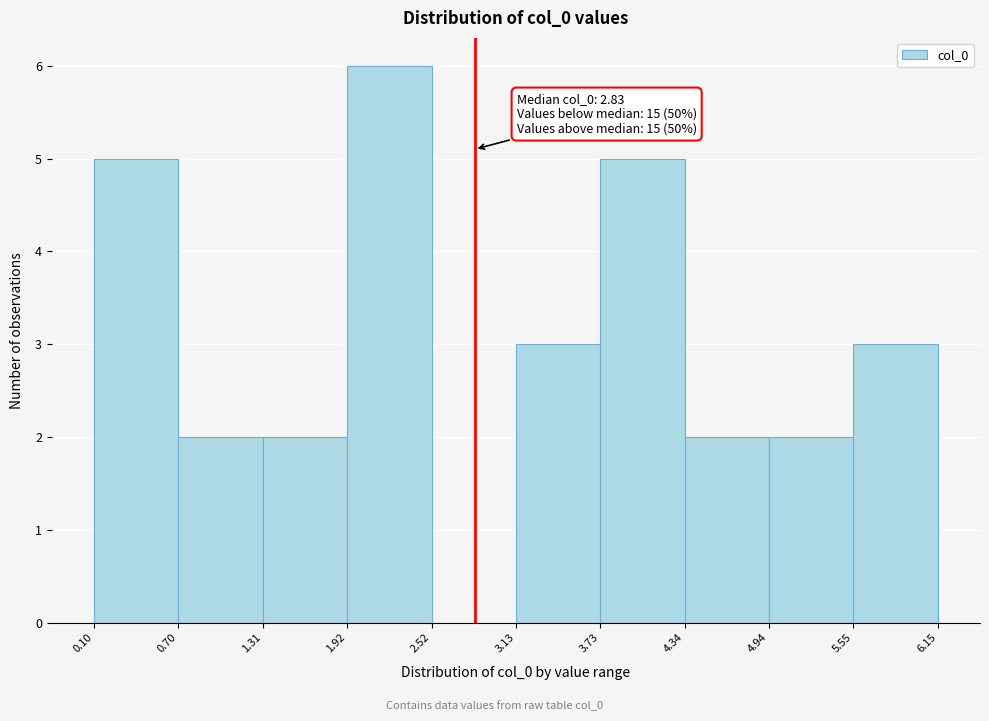

Which range on the x-axis has the tallest bar?

1.92 to 2.52